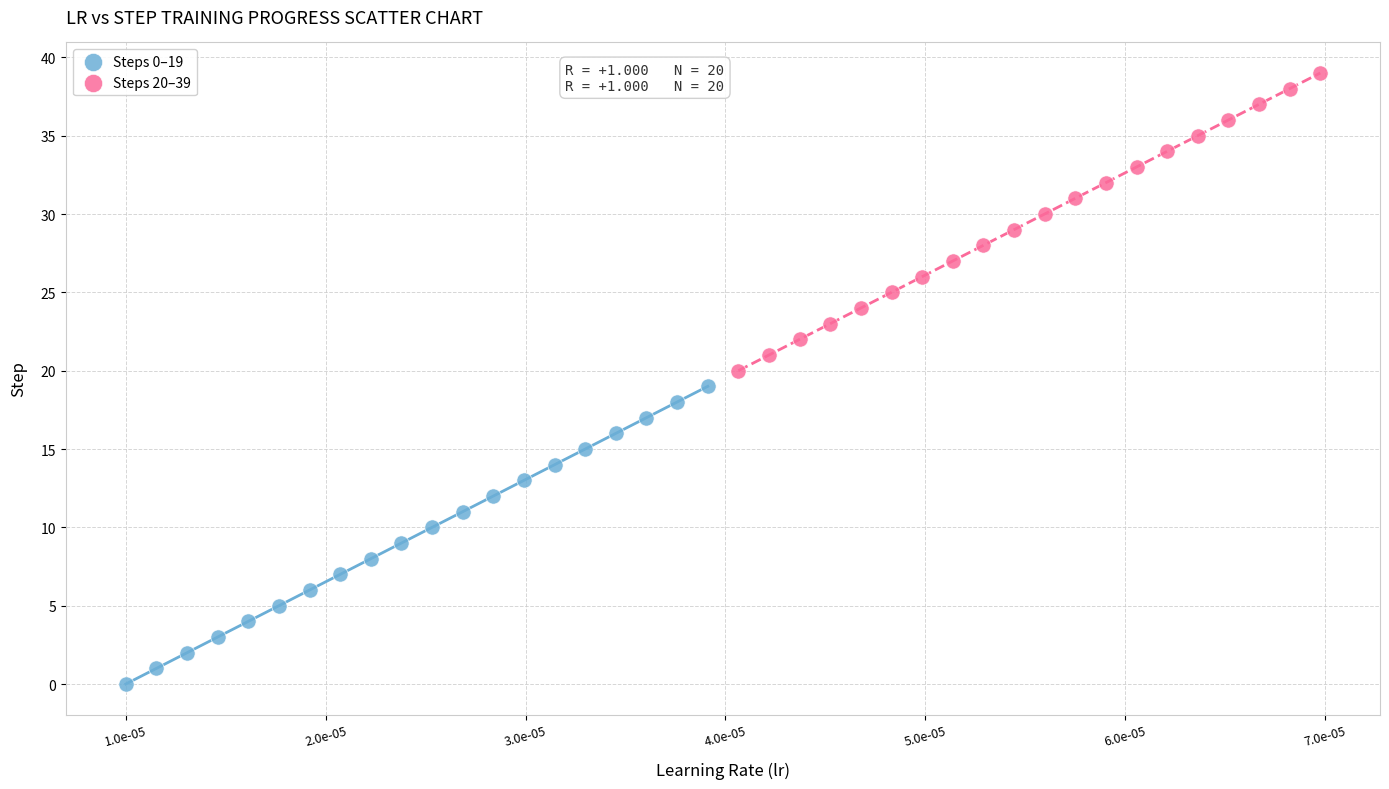

What are all the series names shown in the legend?

Steps 0–19, Steps 20–39